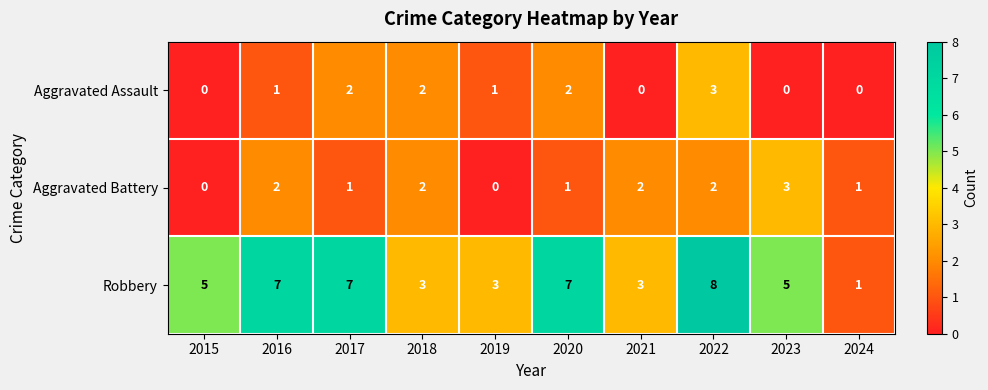

What is the approximate value of Robbery at 2020?

7